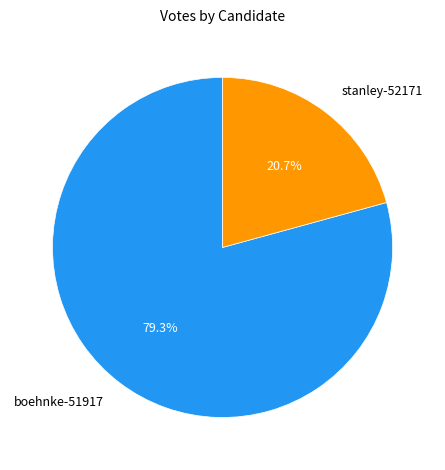

What portion of the pie excludes boehnke-51917?

20.7%